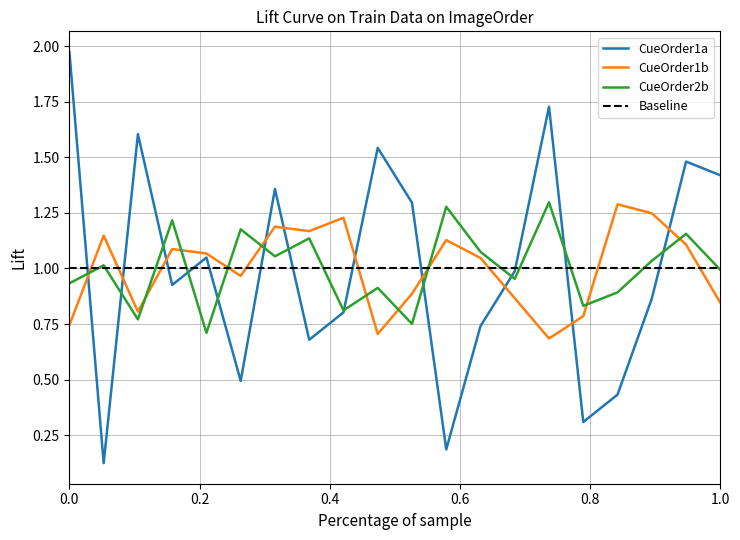

What is the total value across all series at 6?

2.6